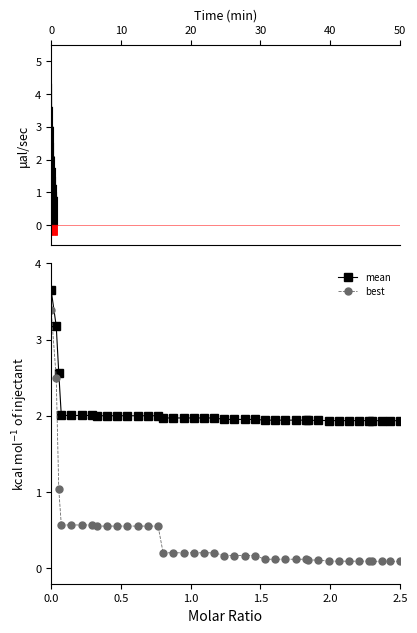

What is the difference between the maximum and minimum values in the mean series?

1.7